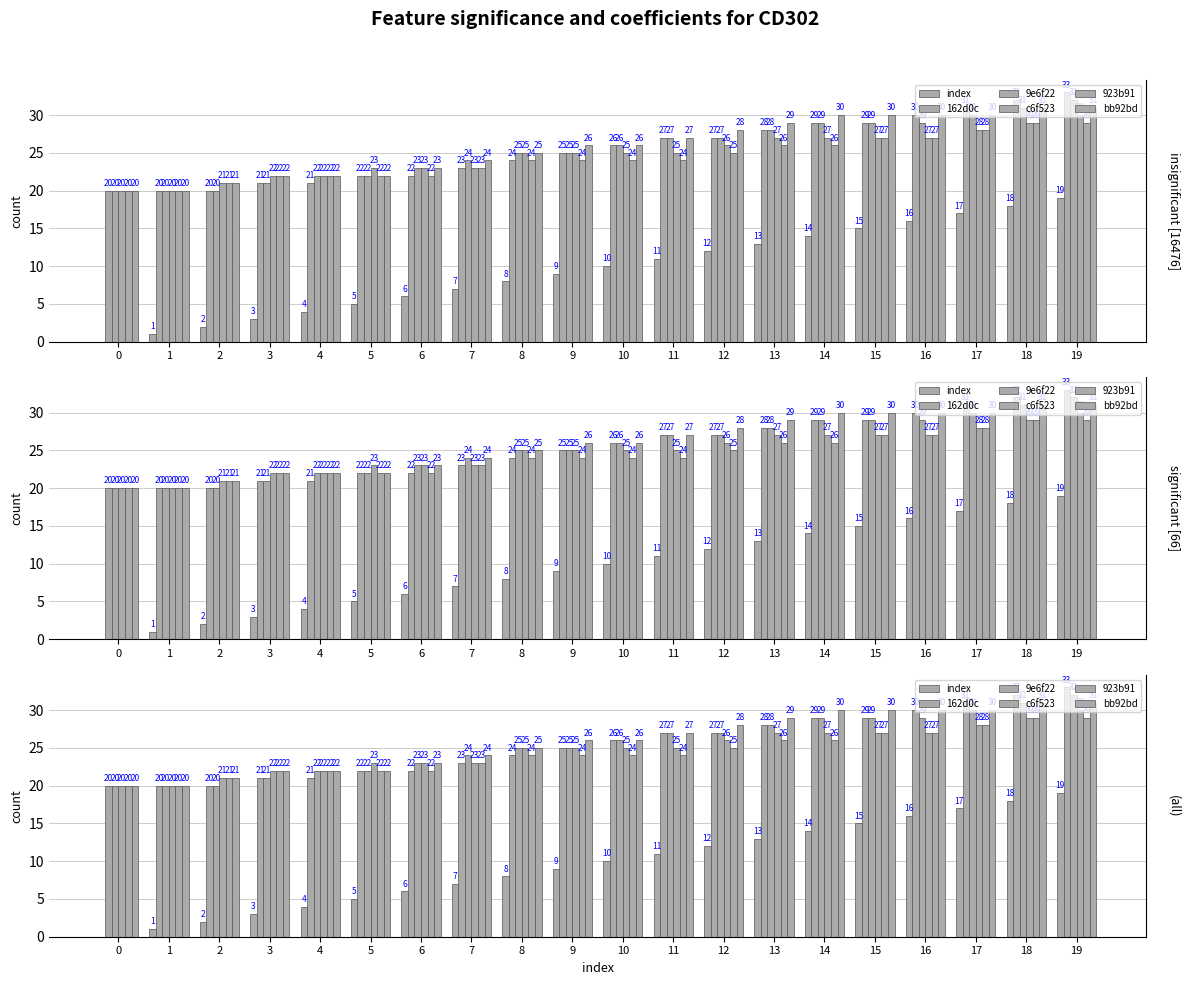

Count the number of categories in the chart.

20